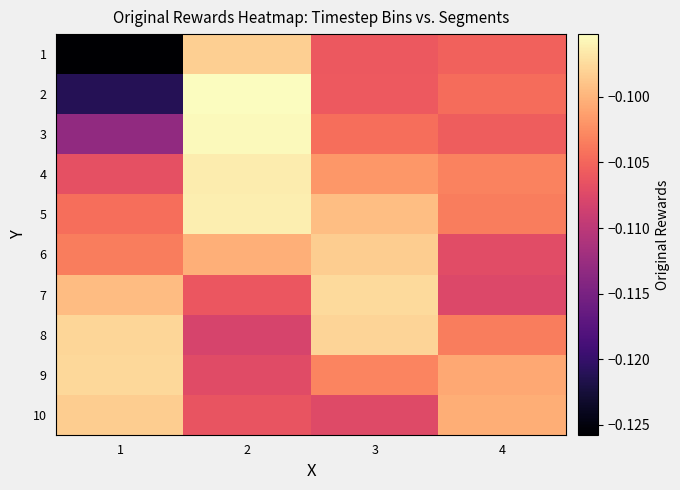

Which series has the widest spread of values?

1